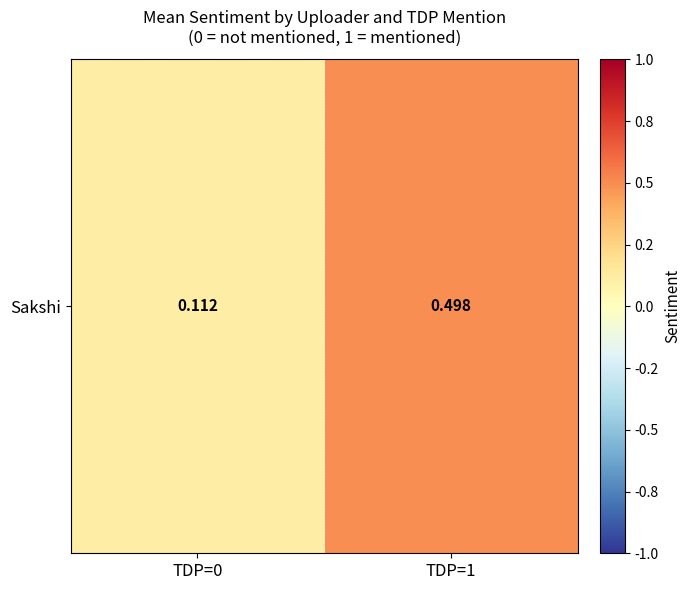

What is the difference between the values at TDP=0 and TDP=1?

0.4